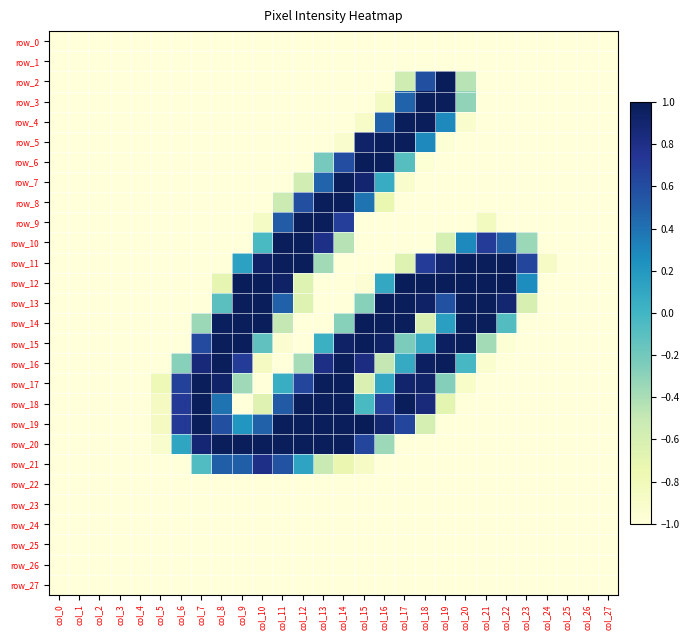

Between col_7 and col_2, which is larger?

col_7